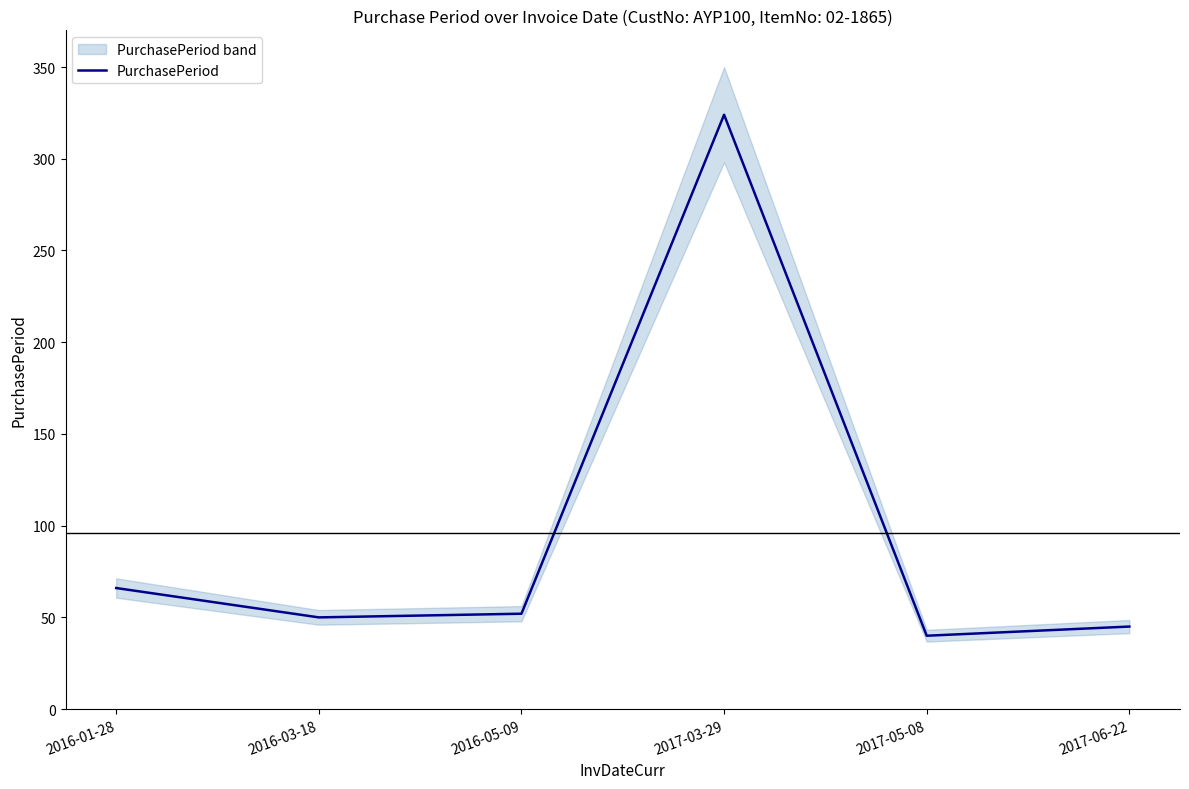

At which label does the data first exceed 52?

2016-01-28